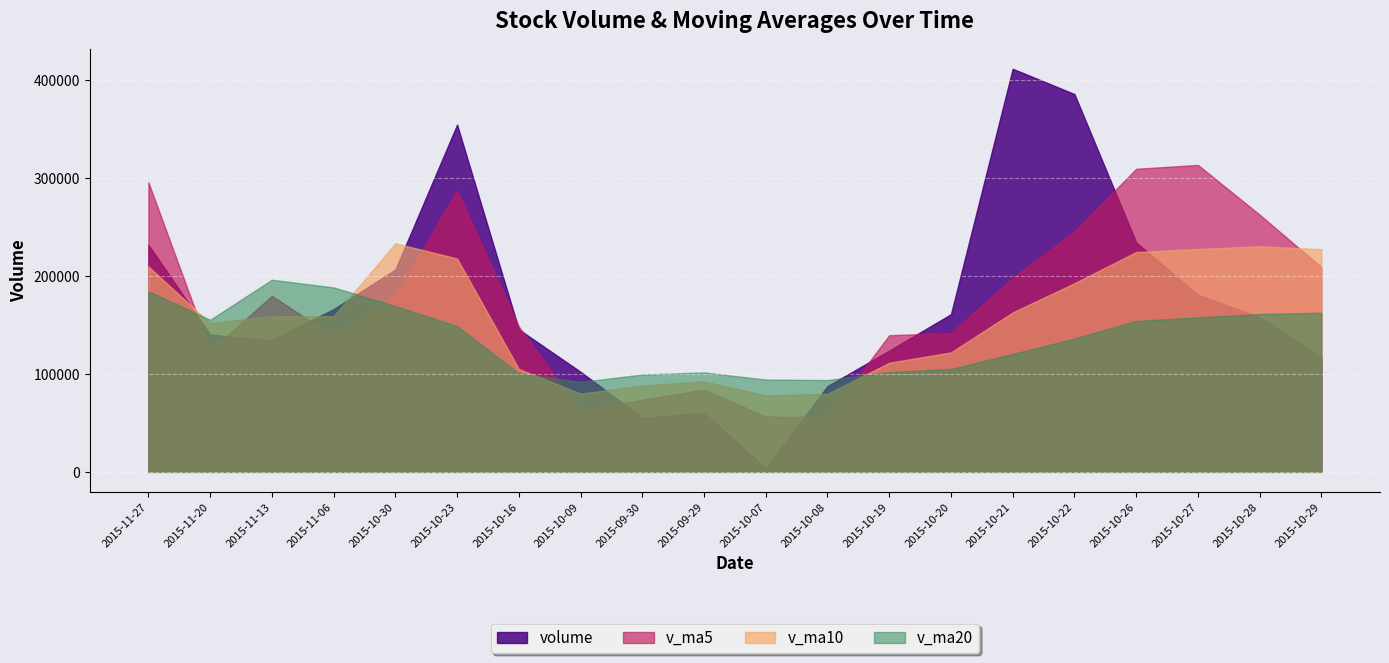

What value does the v_ma5 series have at 2015-10-22?

245360.1